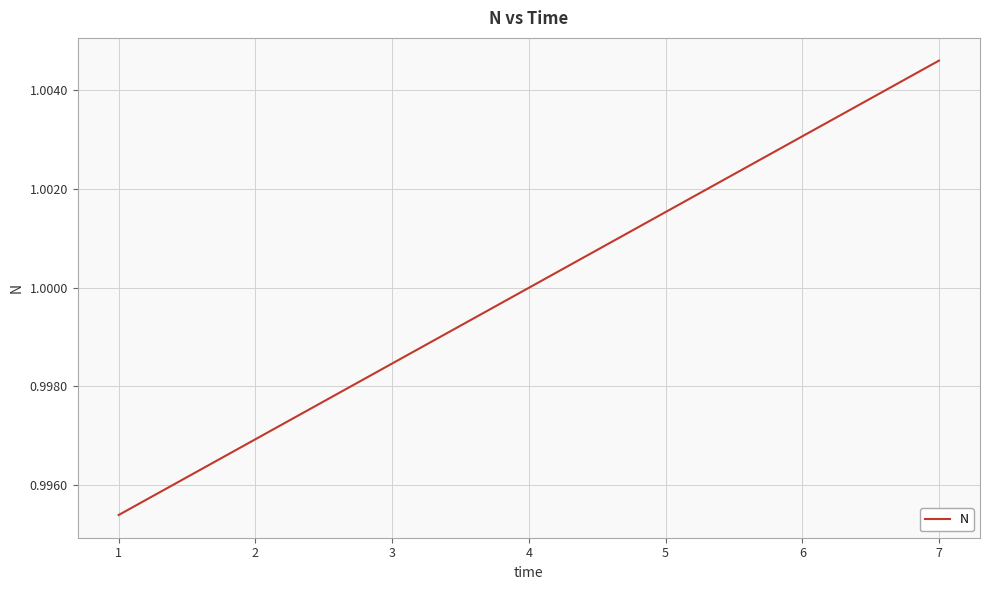

The value at 3 is 1.0. True or false?

True